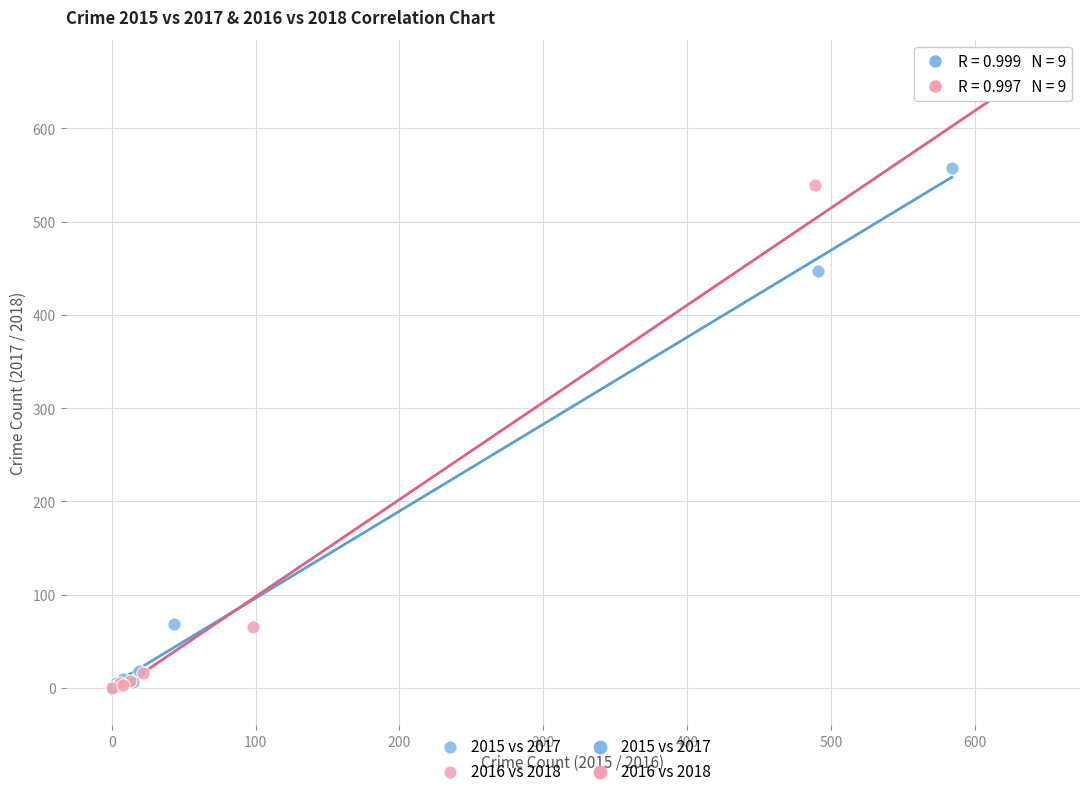

Which series contains the highest Y value?

2016 vs 2018